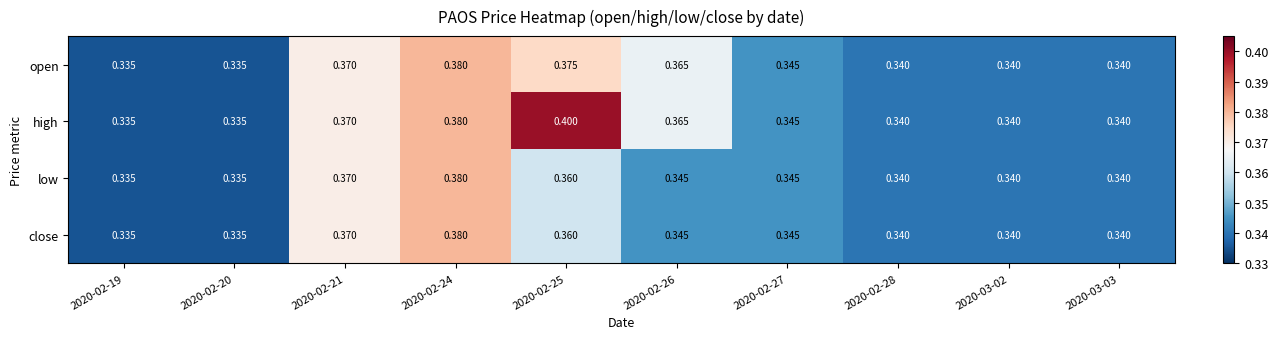

At how many categories does at least one series exceed 0?

10